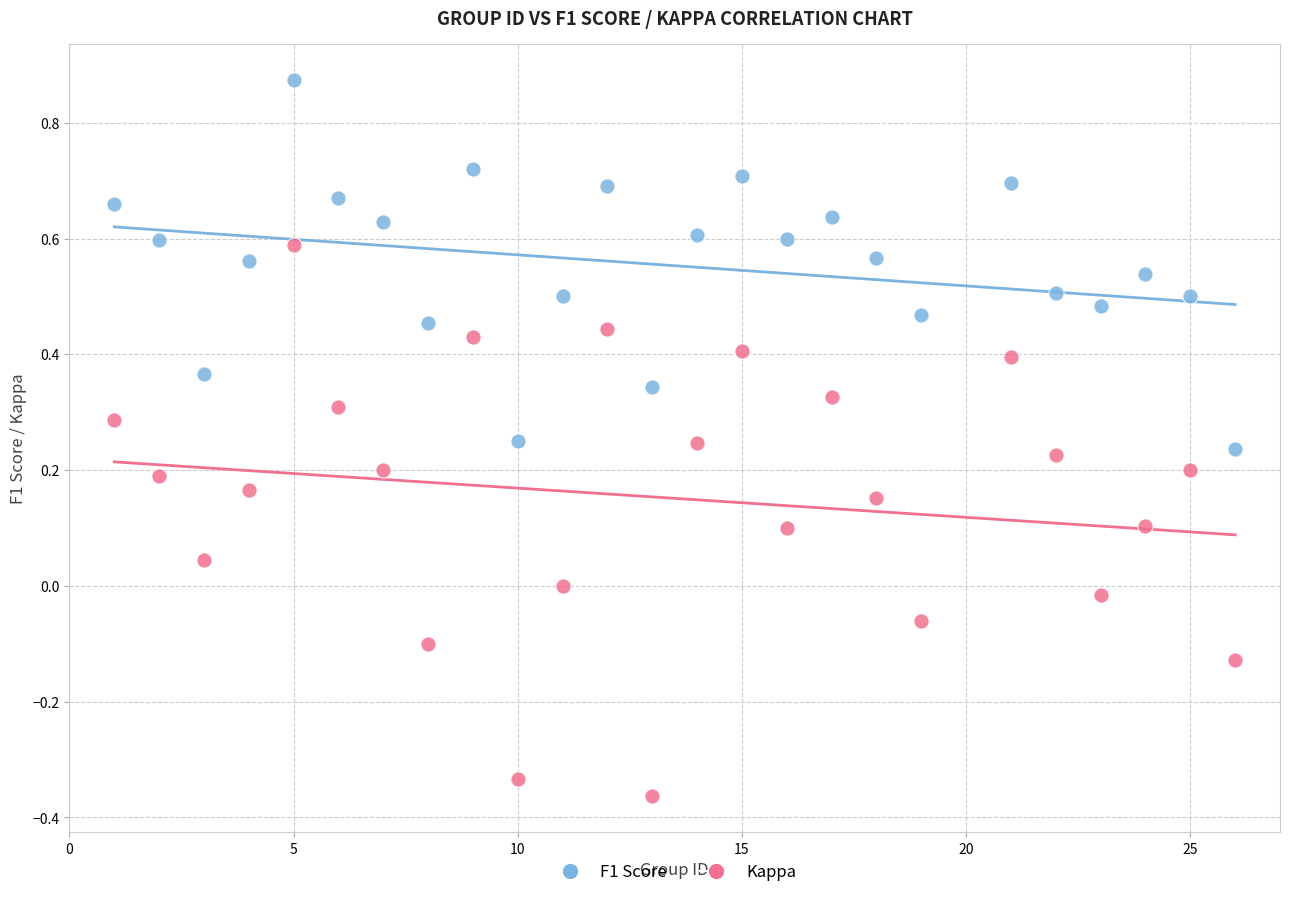

Which series has the widest spread of Y values?

Kappa